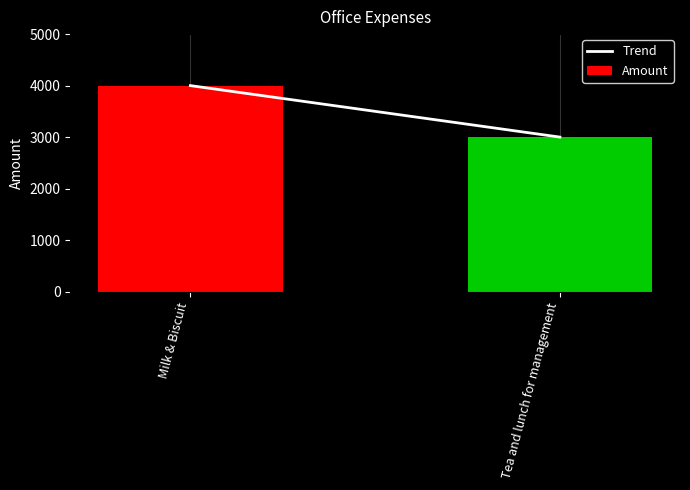

Which category has the highest value across all series?

Milk & Biscuit